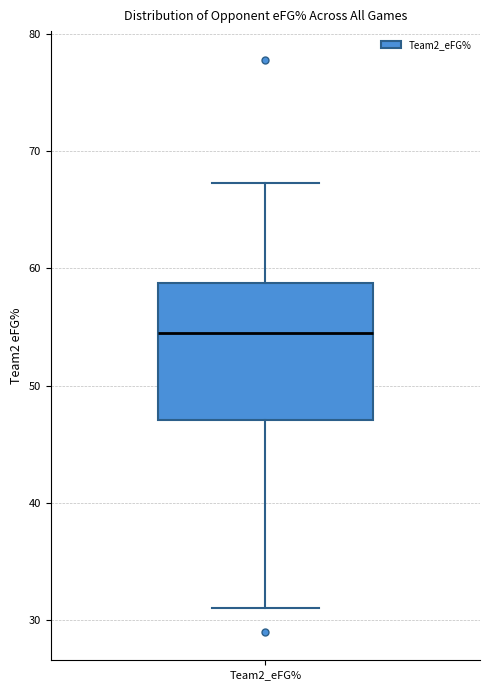

Where does the upper whisker of the box for Team2_eFG% end on the y-axis? The values are not printed on the chart, so give them approximately, as read against the axis.

67